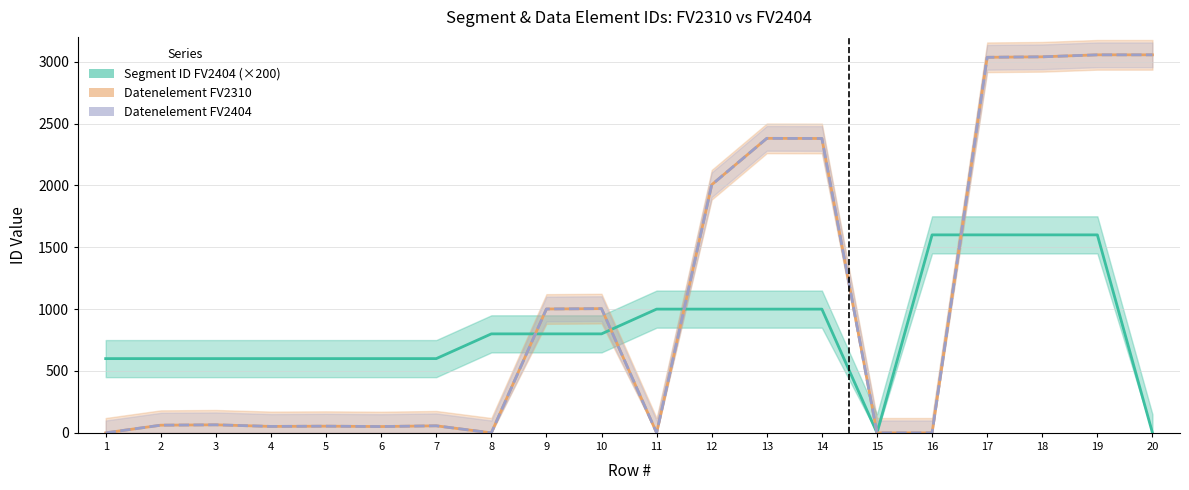

Does the chart display data point markers on the line(s)?

No